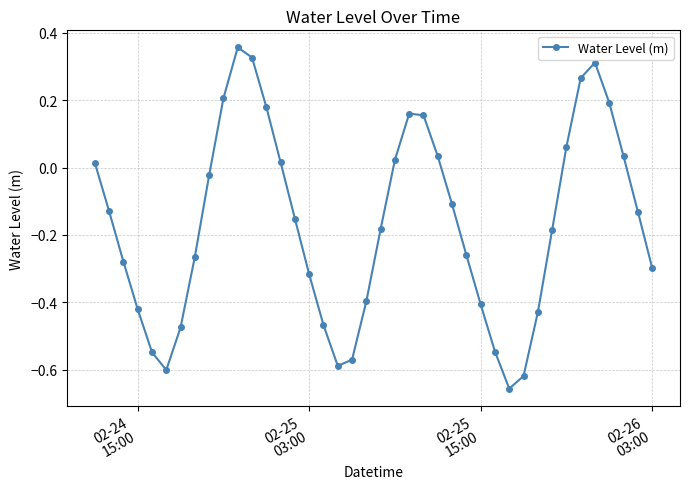

What is the sum of all values?

-6.7